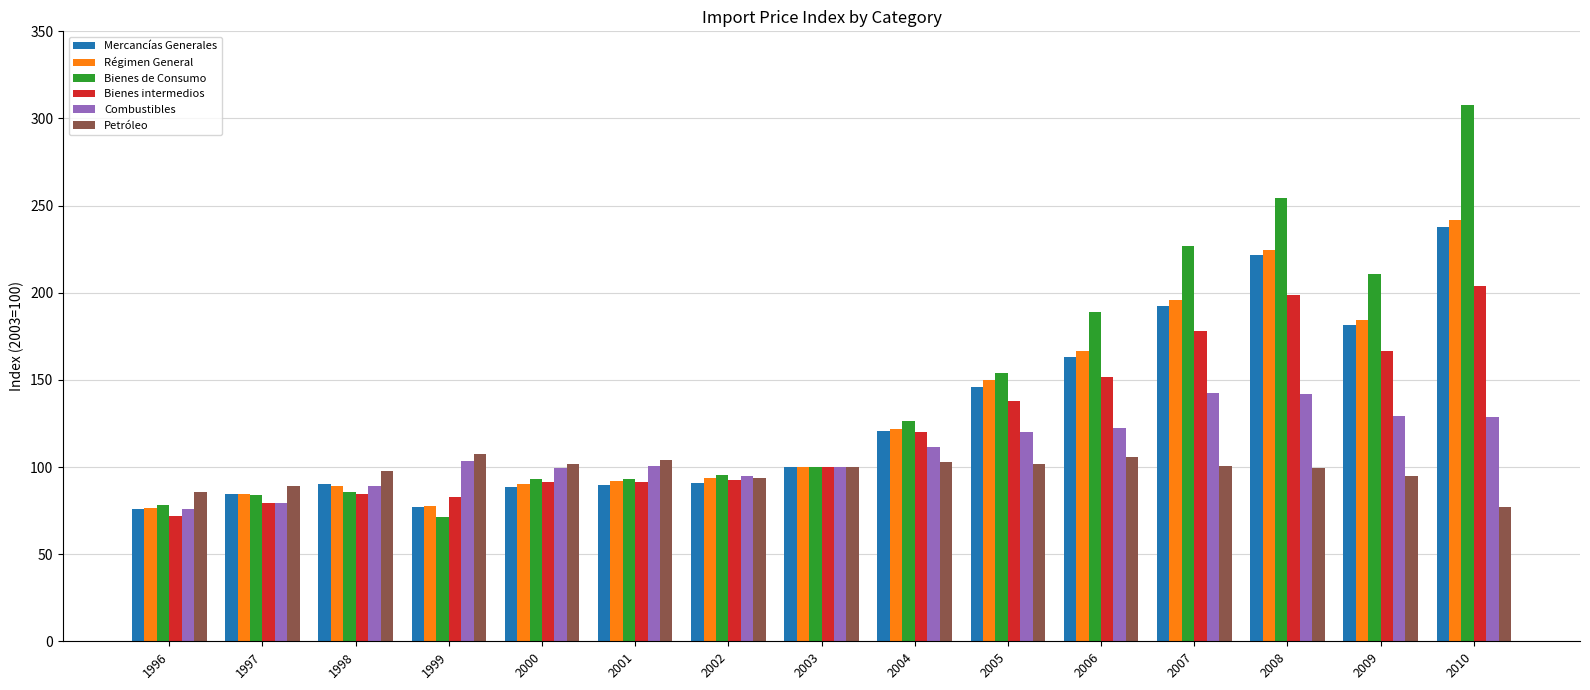

The value of Bienes de Consumo at 1999 is 71.5. True or false?

True